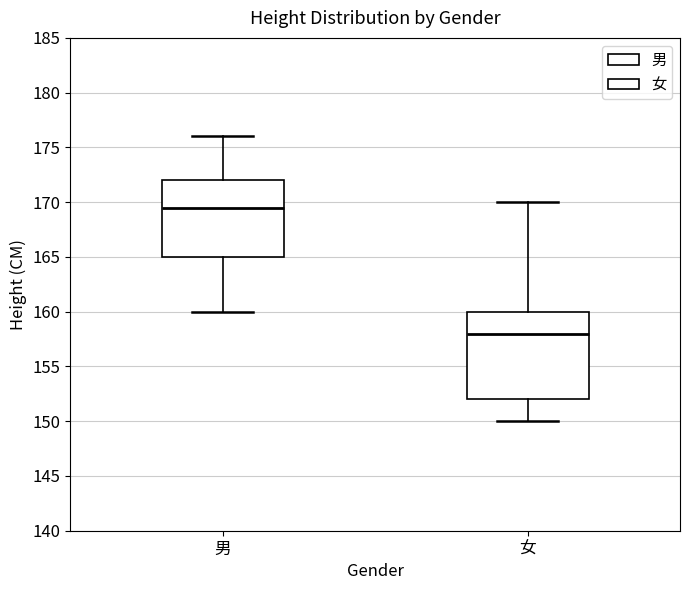

Reading left to right, read every box against the y-axis: the position of its median line, the range the box covers, and the ends of its whiskers. The values are not printed on the chart, so give them approximately, as read against the axis.

男: median 169.5, box 165.0 to 172.0, whiskers 160.0 to 176.0
女: median 158.0, box 152.0 to 160.0, whiskers 150.0 to 170.0